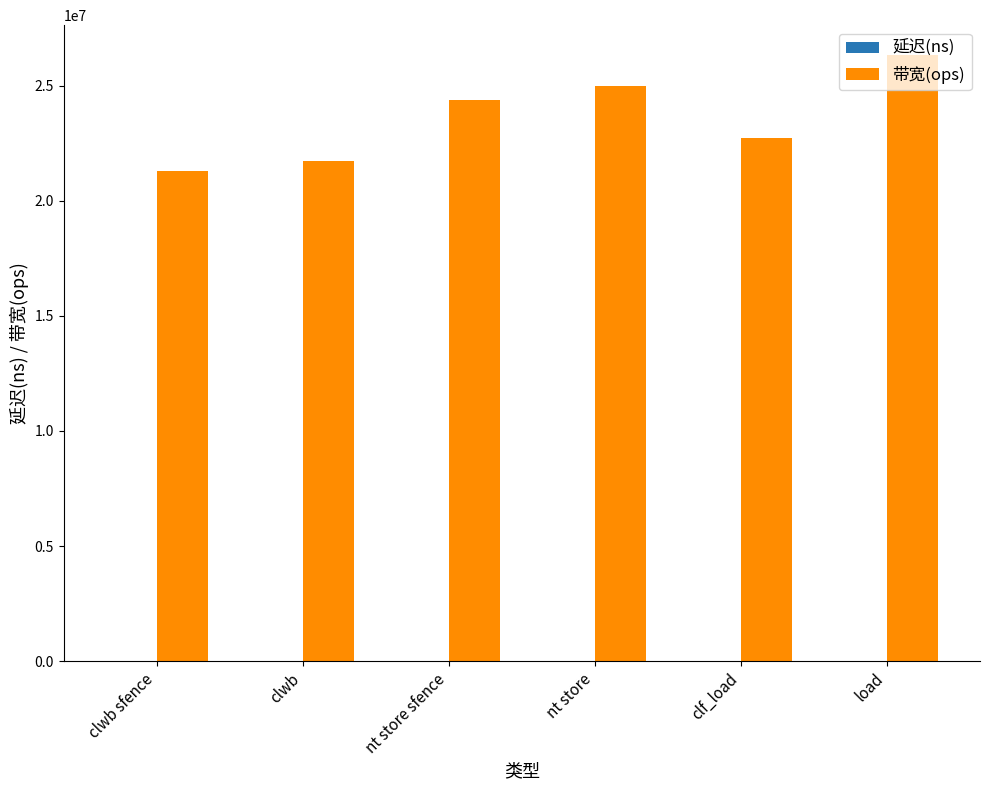

Which category has the highest value across all series?

load